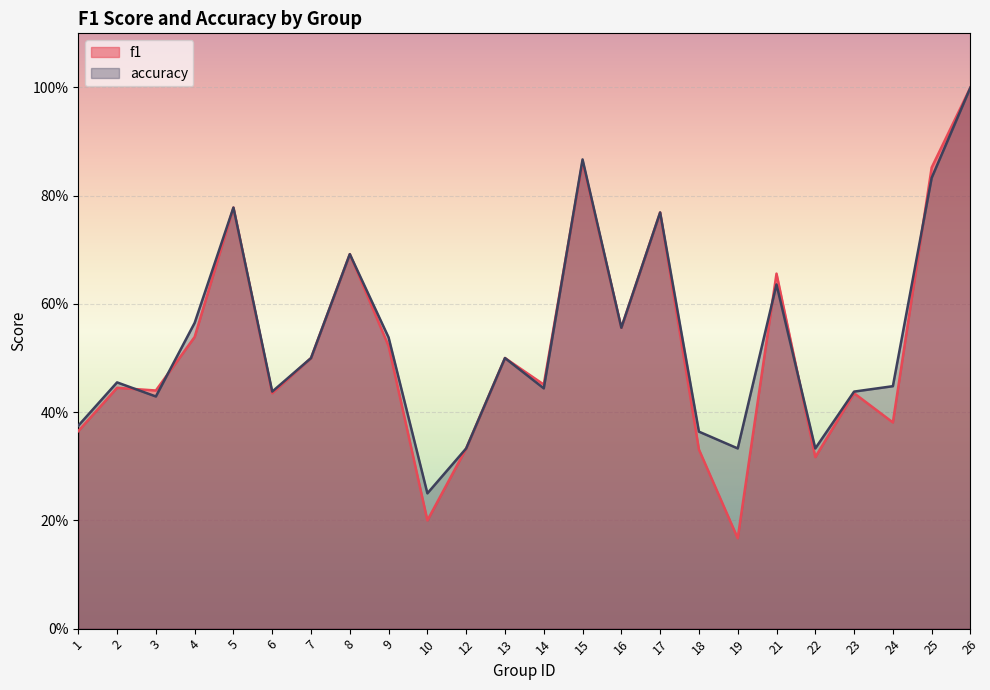

Which has a higher value, 14 or 6?

14